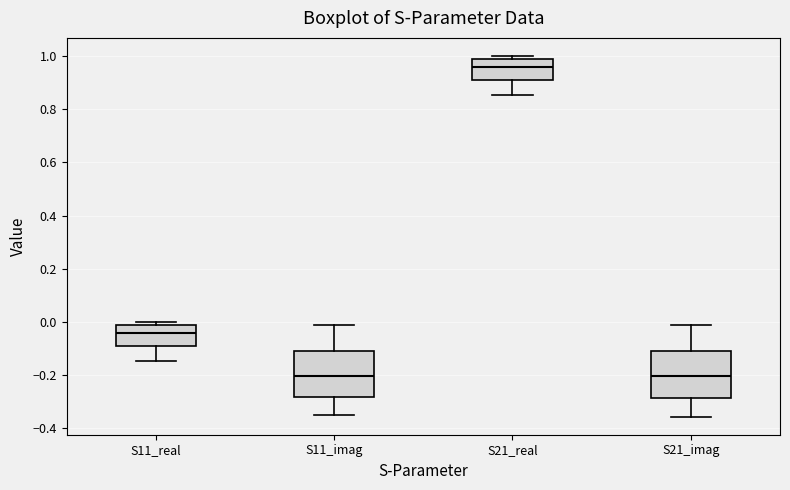

Where does the median line of the box for S21_real sit on the y-axis? The values are not printed on the chart, so give them approximately, as read against the axis.

0.96